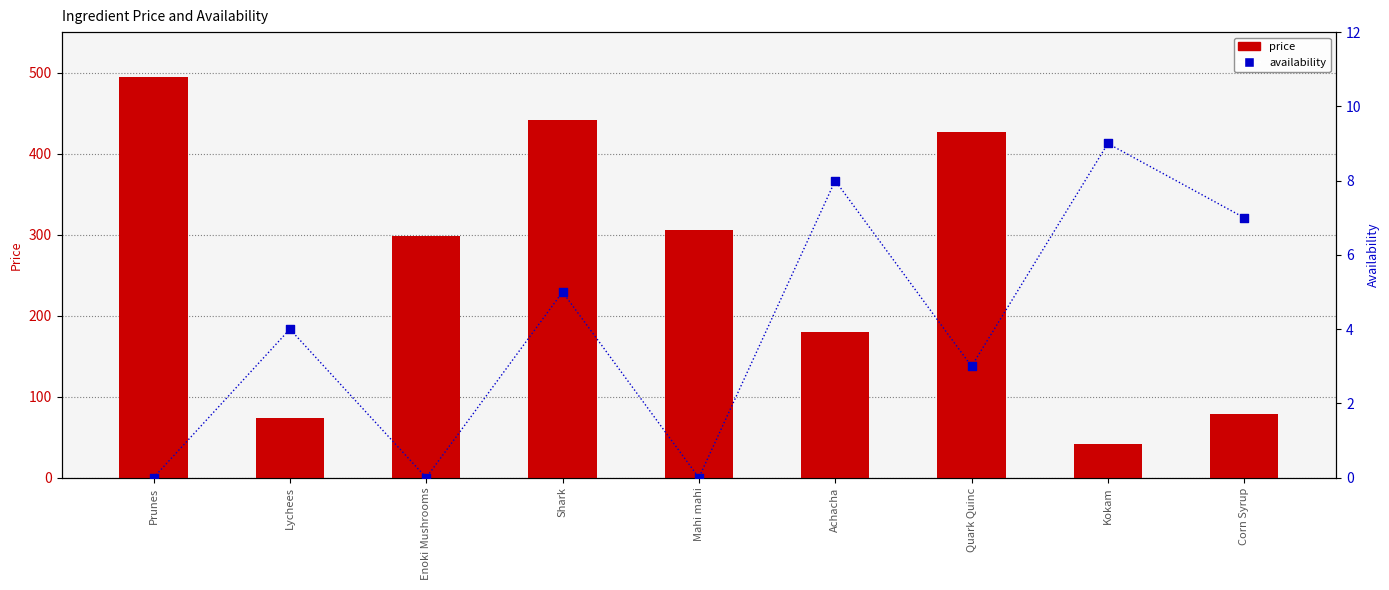

What is the total value across all series at Quark Quinc?

430